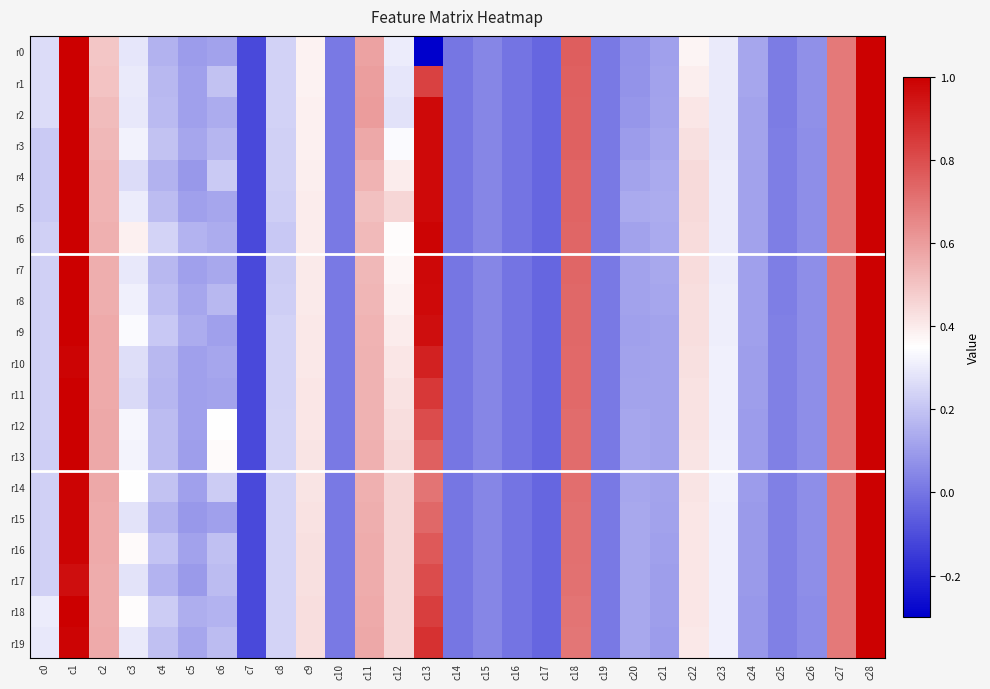

At how many categories does at least one series exceed 0?

25